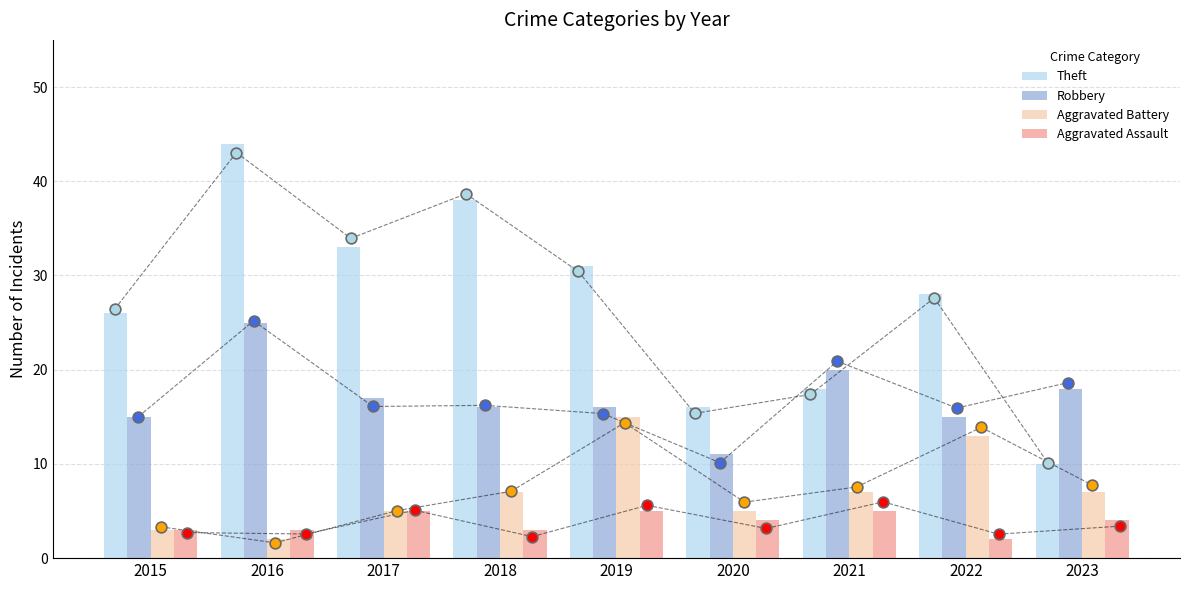

At how many categories does at least one series exceed 37?

2